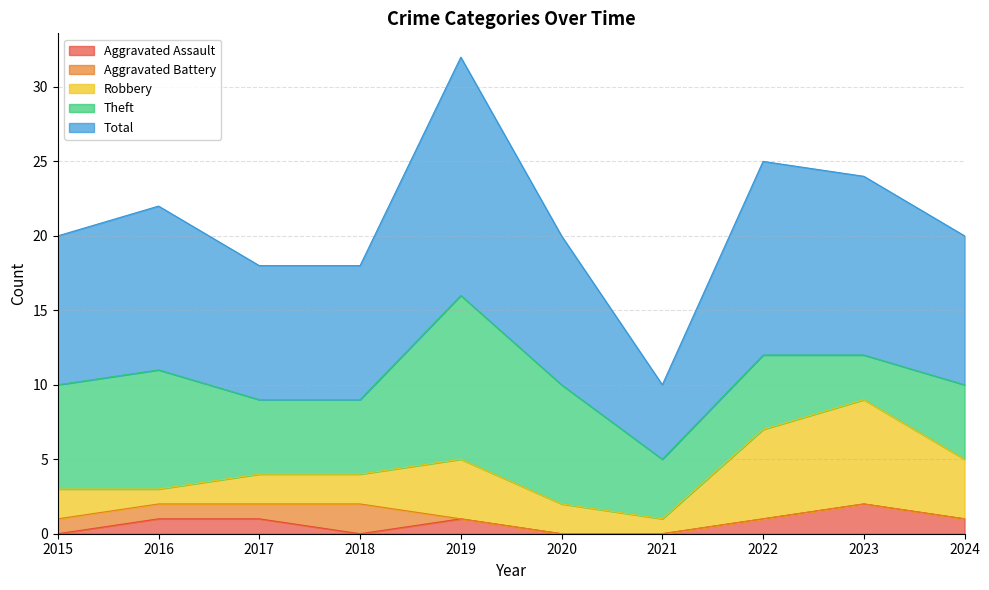

Reading right to left, extract all data points from this chart.

Aggravated Assault: 1	2	1	0	0	1	0	1	1	0
Aggravated Battery: 0	0	0	0	0	0	2	1	1	1
Robbery: 4	7	6	1	2	4	2	2	1	2
Theft: 5	3	5	4	8	11	5	5	8	7
Total: 10	12	13	5	10	16	9	9	11	10